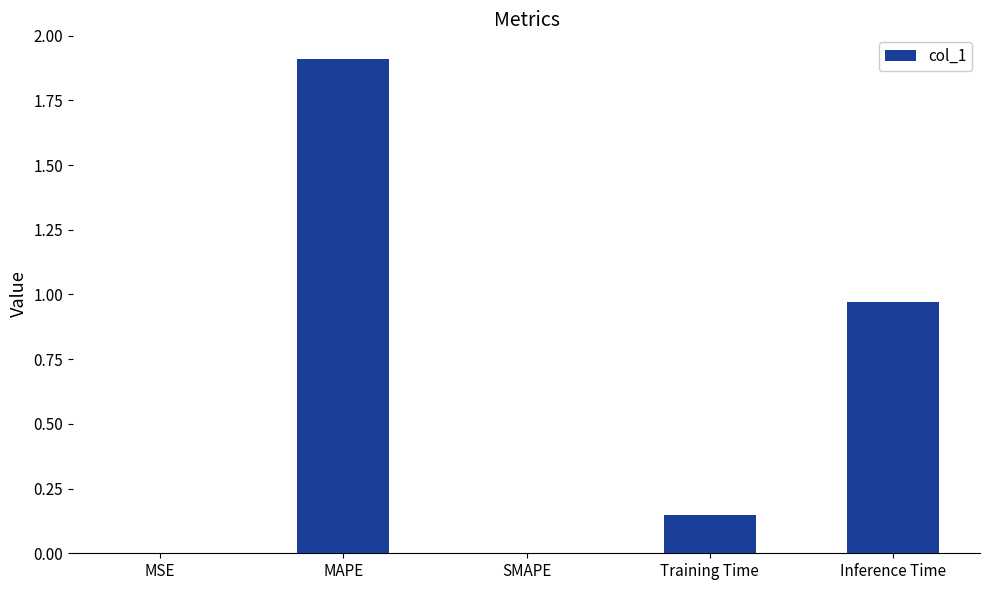

What is the sum of the values at MAPE and SMAPE?

1.9